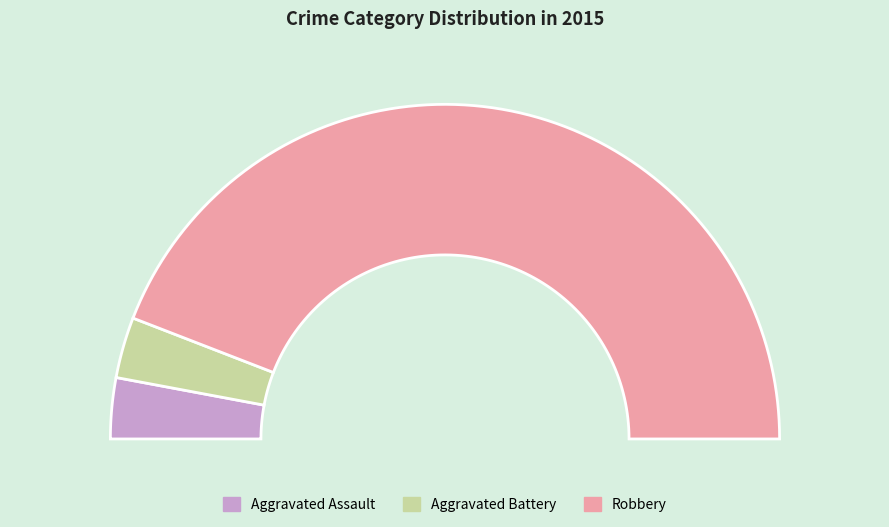

To the nearest percent, what percentage of the pie is Robbery?

88%